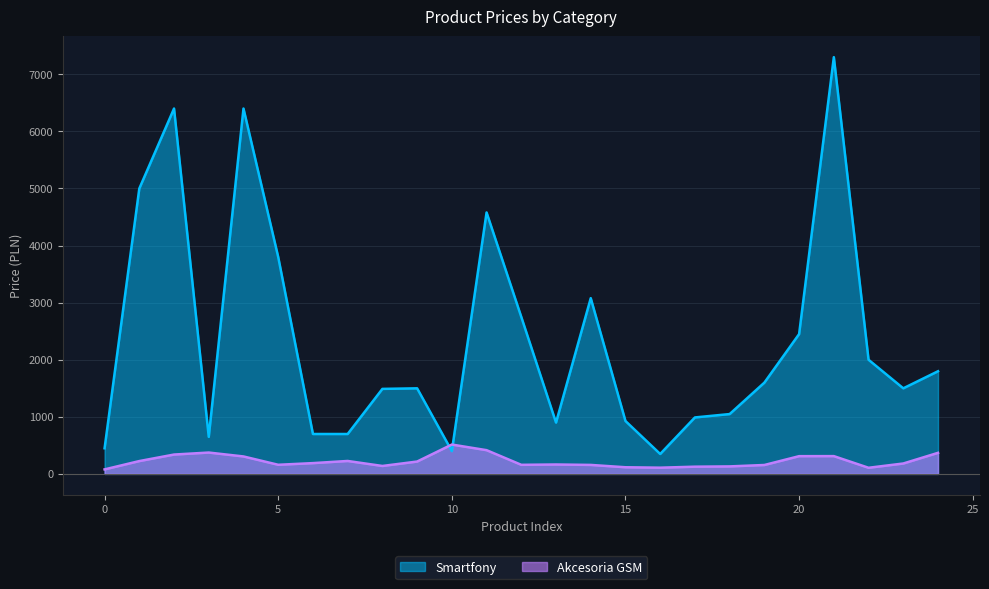

How many lines are shown in the chart?

2